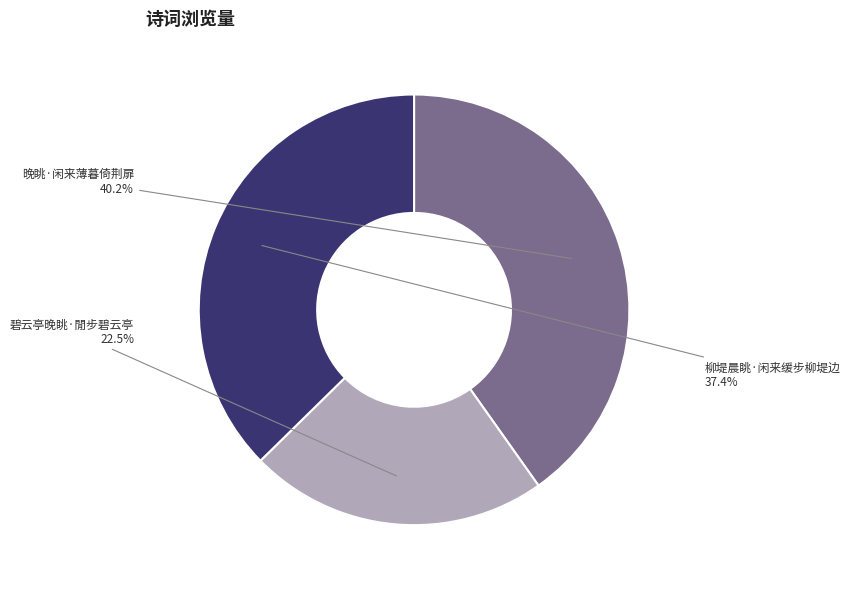

Rank the categories by value from lowest to highest.

碧云亭晚眺·閒步碧云亭, 柳堤晨眺·闲来缓步柳堤边, 晚眺·闲来薄暮倚荆扉